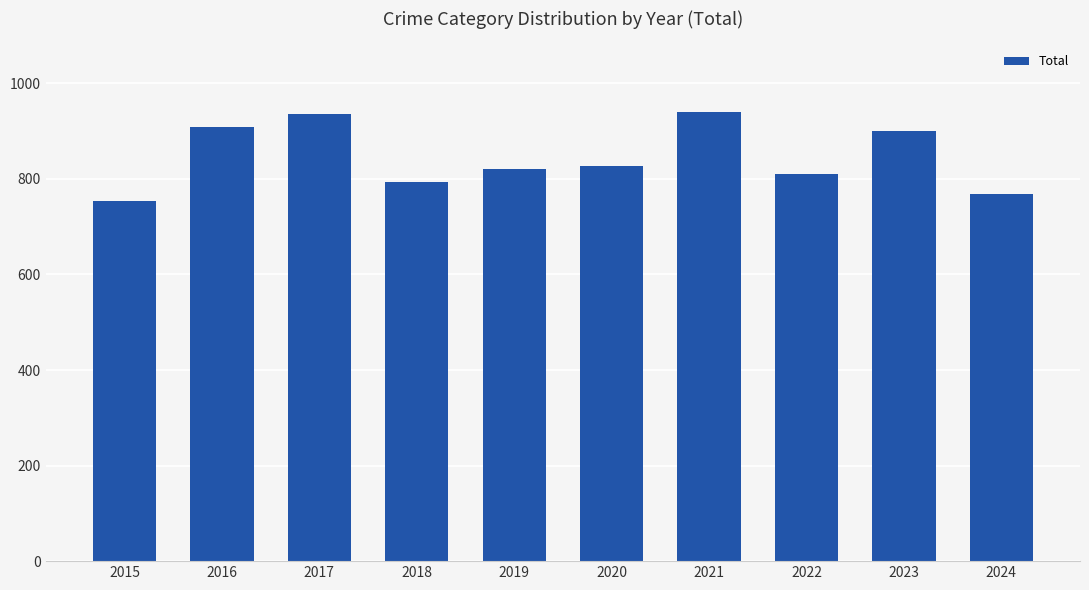

What is the greatest value displayed?

941